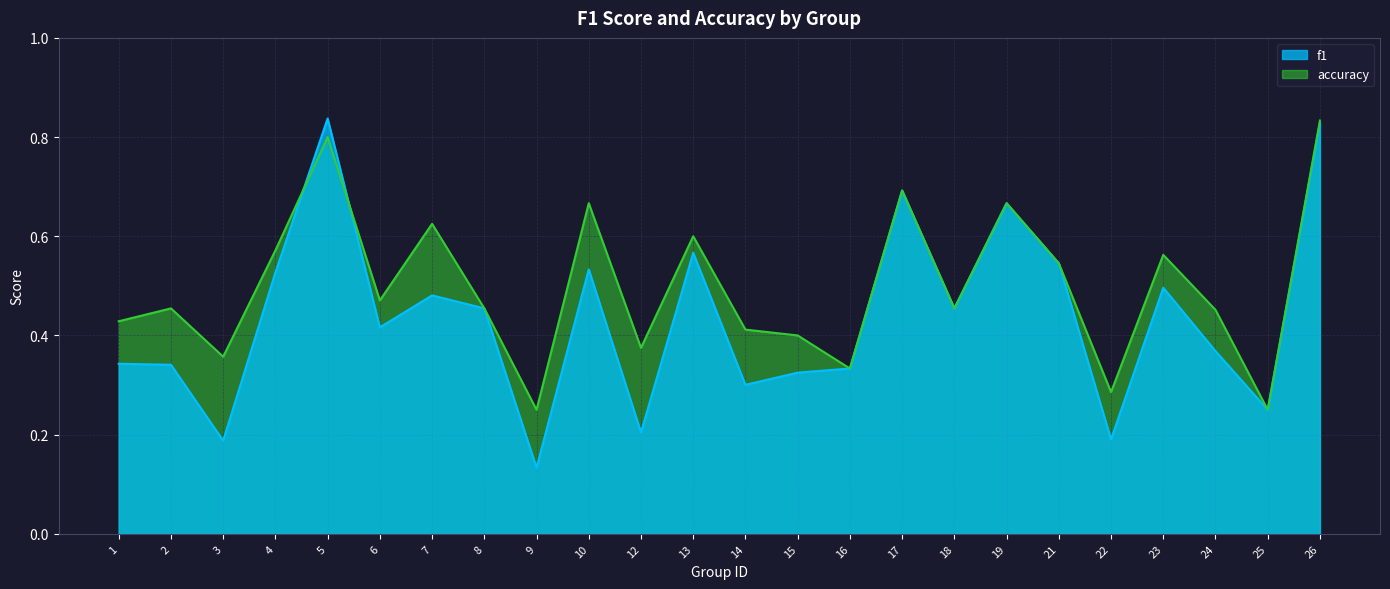

Does the chart have visible grid lines?

Yes